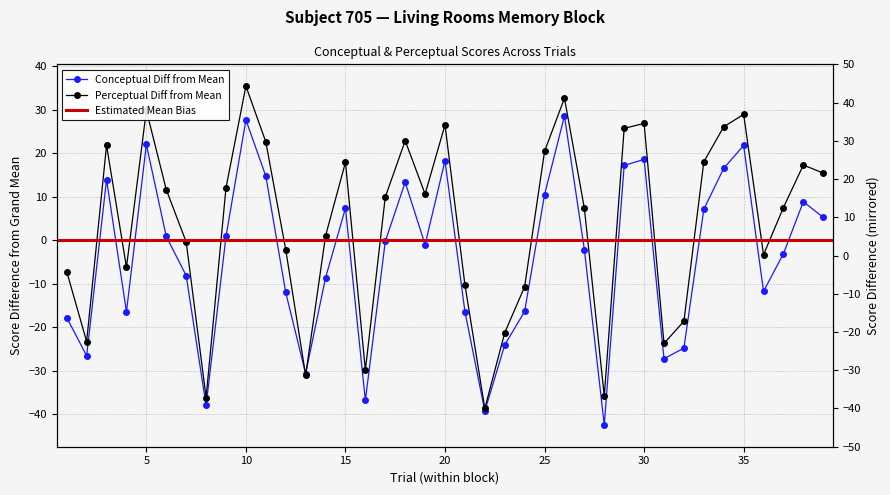

How many data points in conceptual are above 0?

18